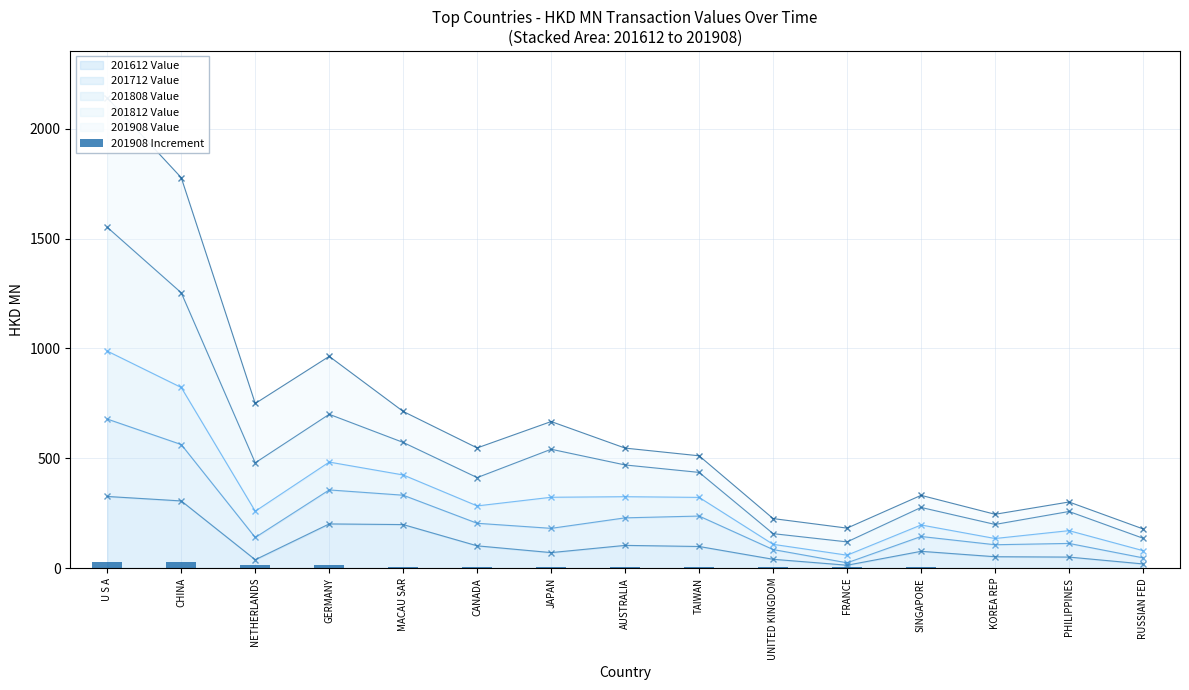

What is the change in value from CHINA to RUSSIAN FED?

-24.1